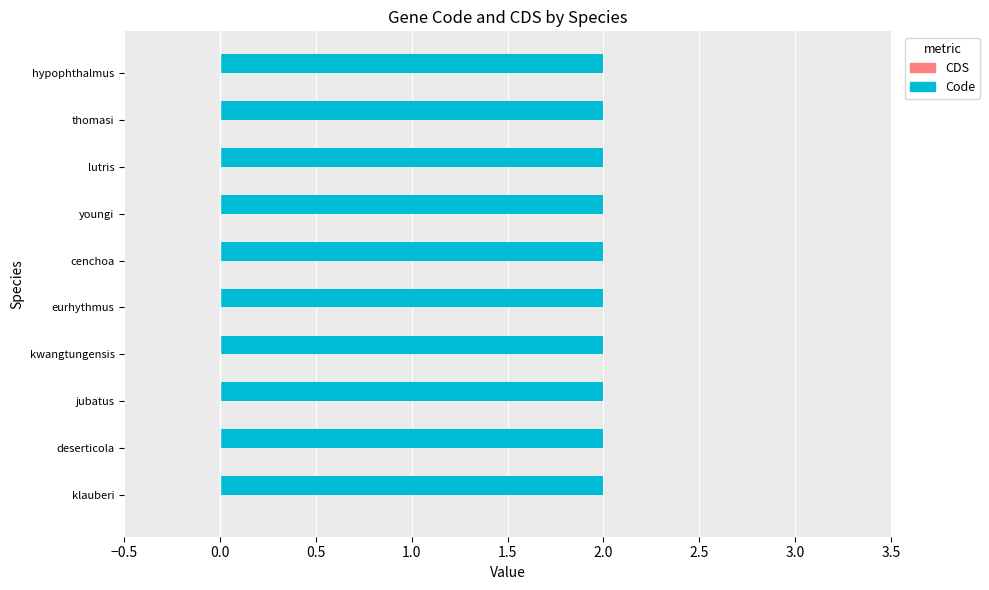

Rank the series by their average value, from lowest to highest.

CDS, Code